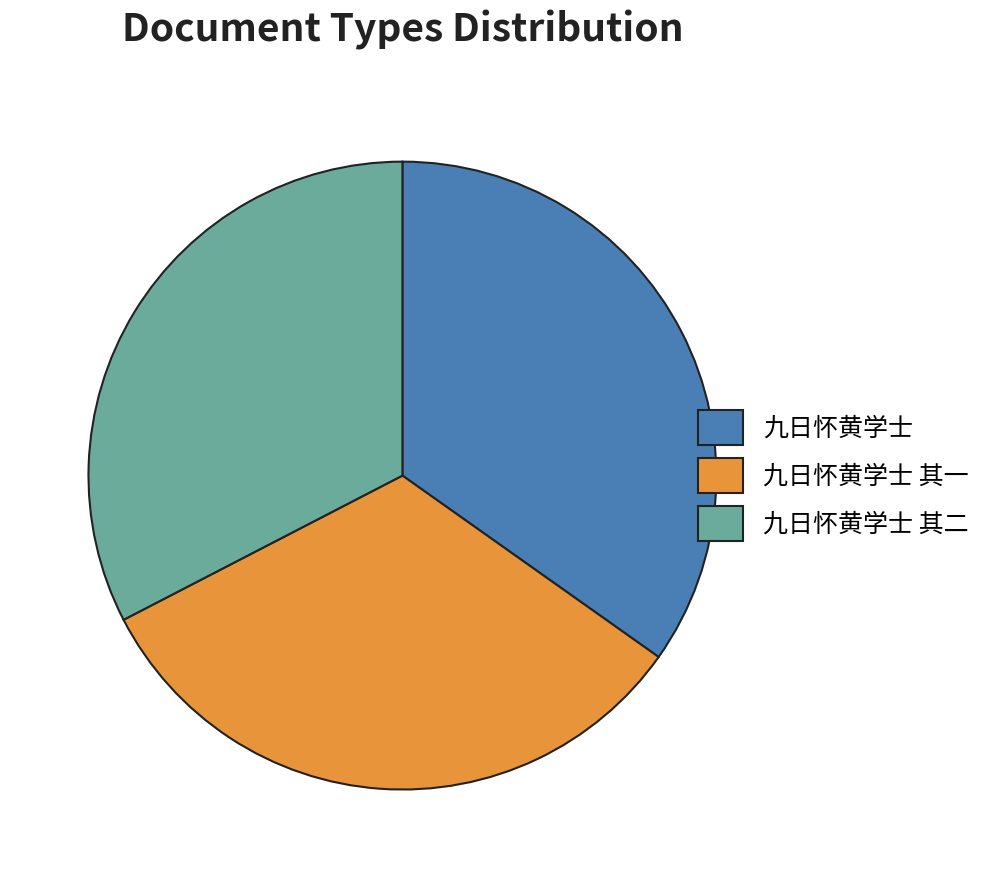

Count the number of slices in the pie.

3